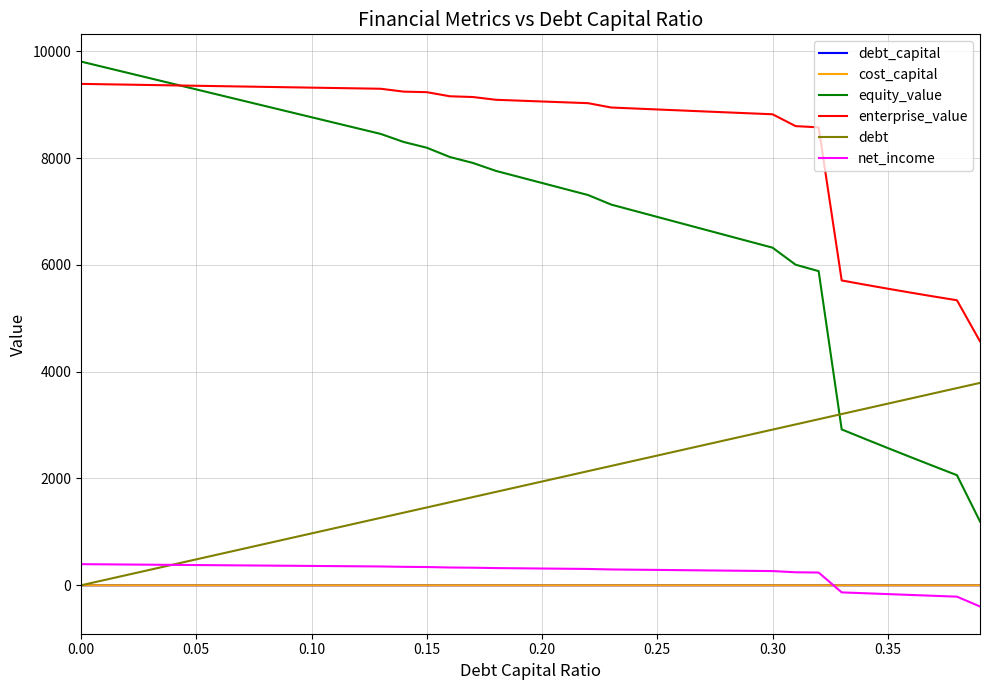

How many categories are shown in the chart?

40